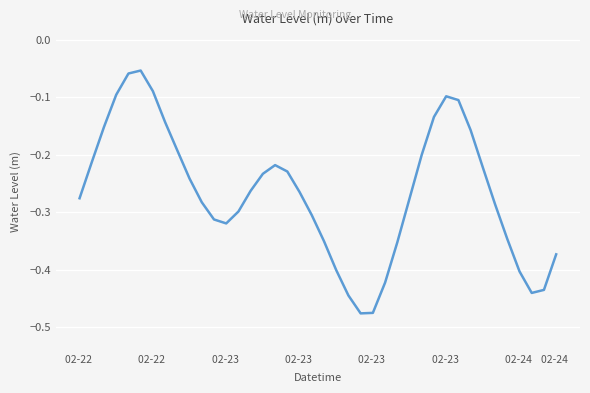

Does the chart have visible grid lines?

Yes